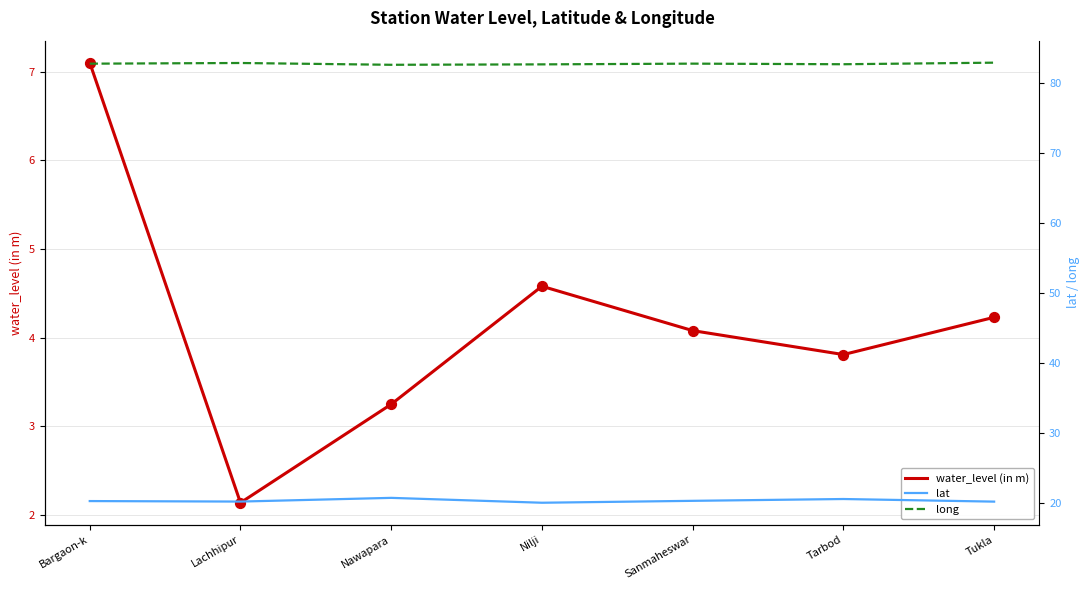

At how many categories does at least one series exceed 69?

7